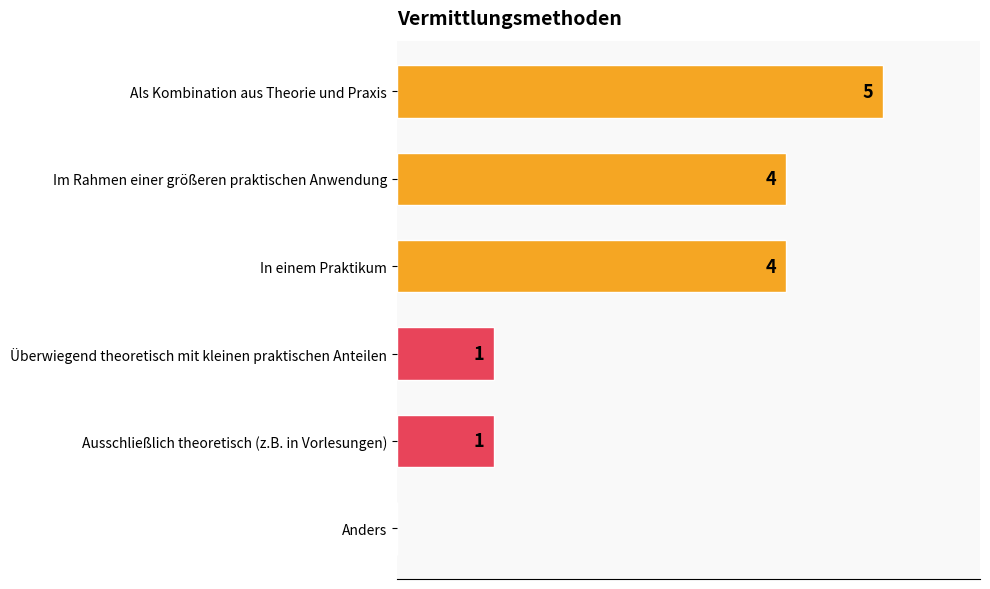

Between Anders and Im Rahmen einer größeren praktischen Anwendung, which is larger?

Im Rahmen einer größeren praktischen Anwendung